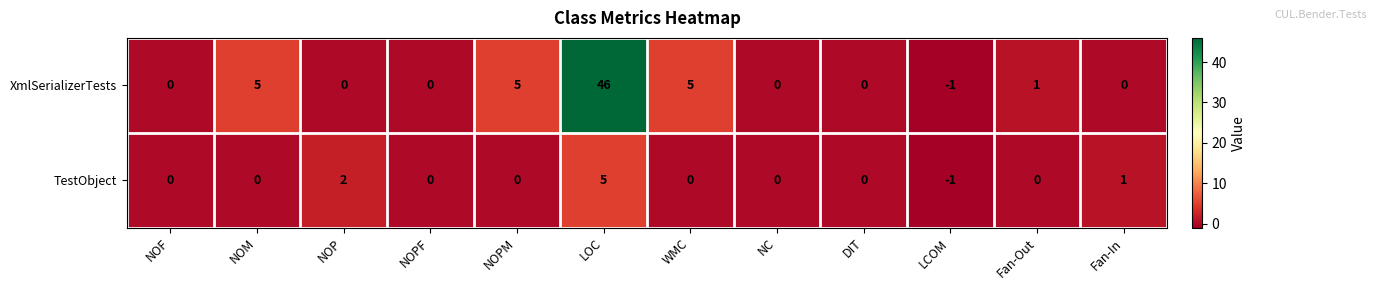

Reading left to right, extract all data points from this chart.

XmlSerializerTests: 0	5	0	0	5	46	5	0	0	-1	1	0
TestObject: 0	0	2	0	0	5	0	0	0	-1	0	1